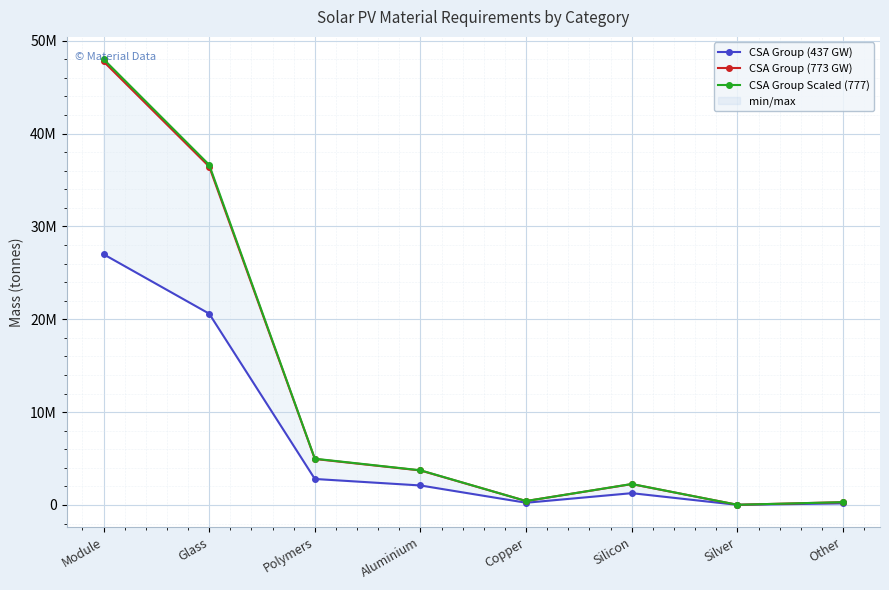

True or false: CSA Group Scaled (777) has a value of 19600 at Silver.

True